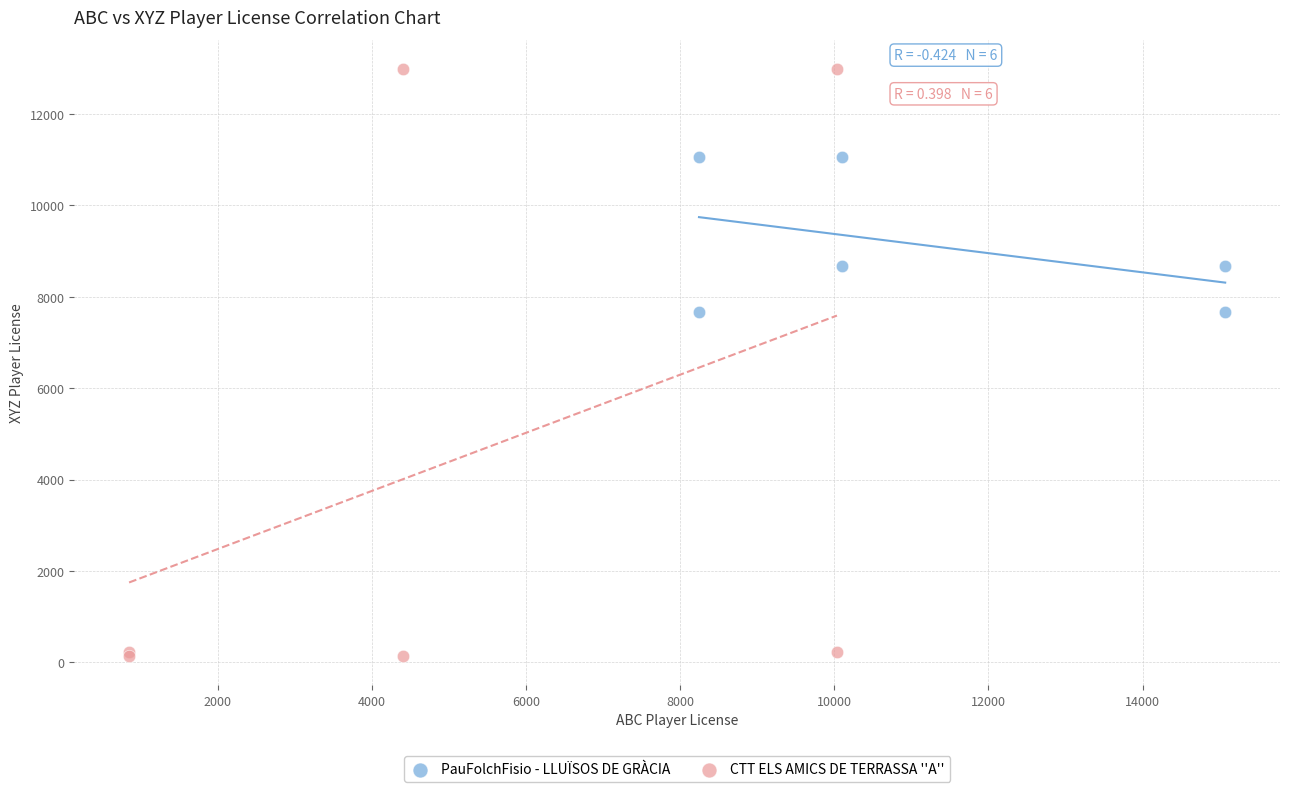

Which series has the largest Y range (max minus min)?

CTT ELS AMICS DE TERRASSA ''A''